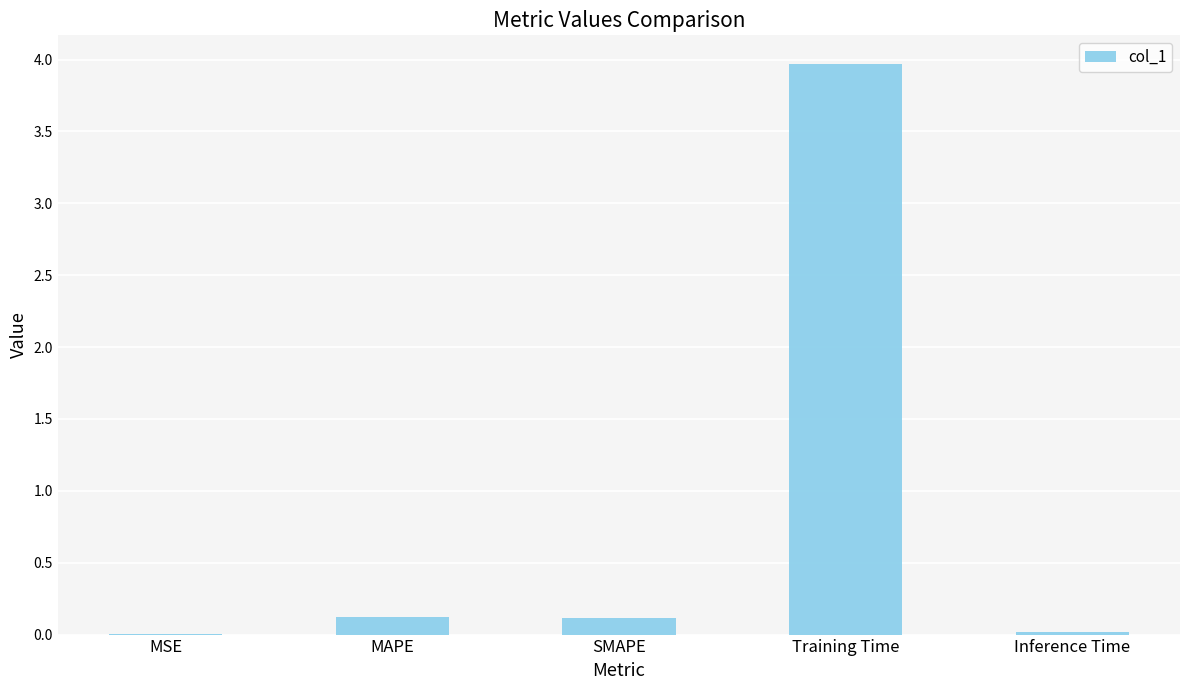

At which category does the chart reach its peak across all series?

Training Time